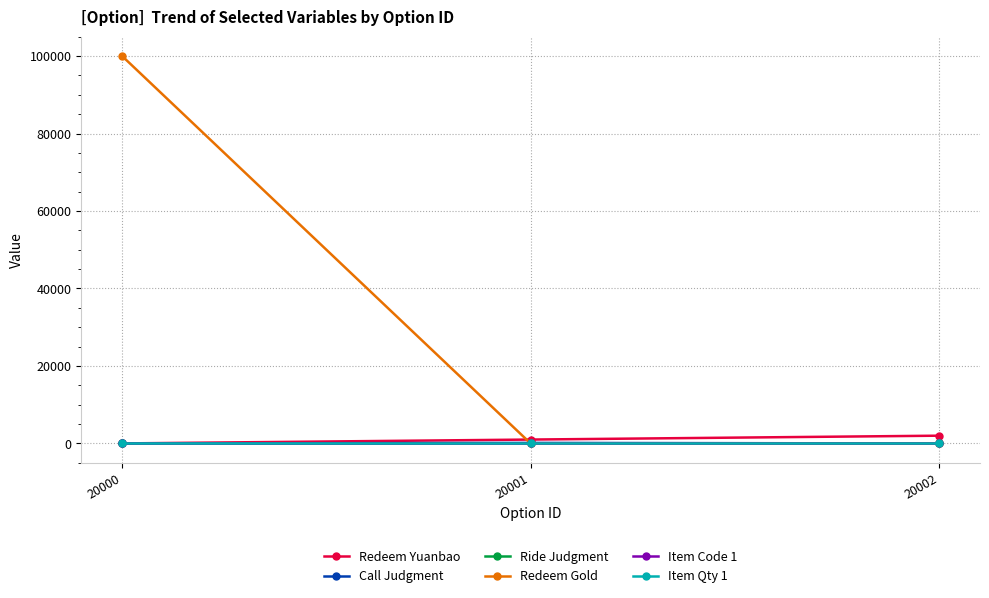

Reading left to right, transcribe all the data shown in this chart.

Redeem Yuanbao: 20000=0	20001=1000	20002=2000
Call Judgment: 20000=0	20001=131	20002=0
Ride Judgment: 20000=0	20001=0	20002=12
Redeem Gold: 20000=100000	20001=0	20002=0
Item Code 1: 20000=0	20001=0	20002=0
Item Qty 1: 20000=0	20001=0	20002=0